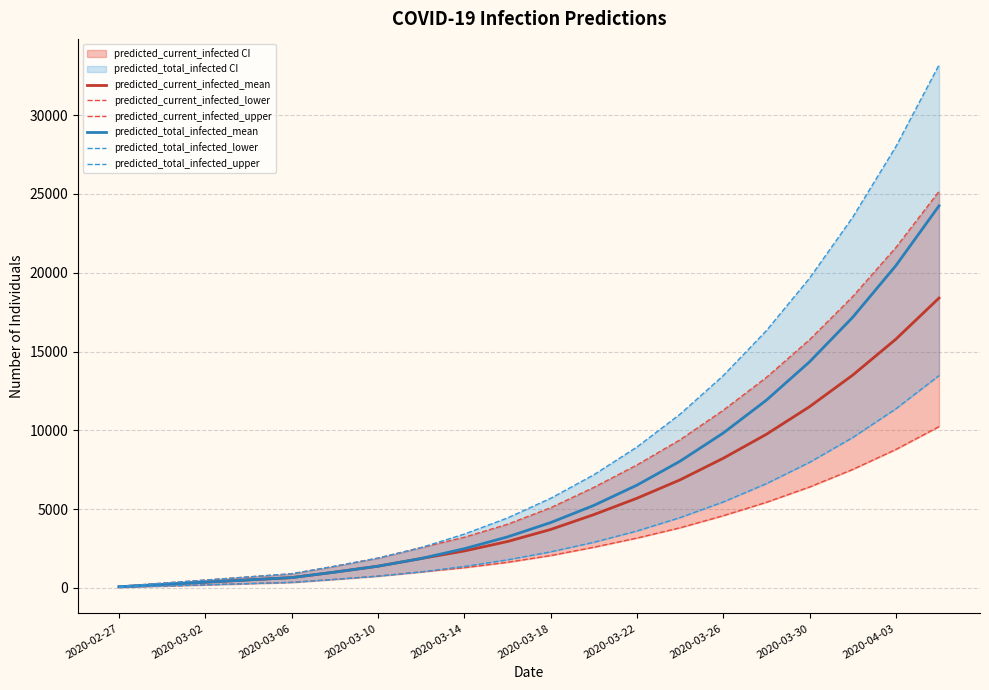

What is the highest value of the predicted_current_infected_mean series?

18392